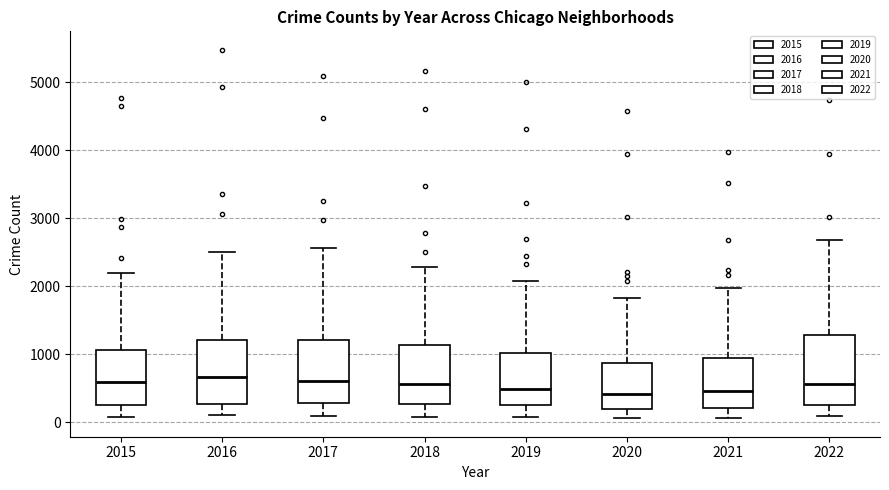

Where does the median line of the box at x = 2020 sit on the y-axis? The values are not printed on the chart, so give them approximately, as read against the axis.

400